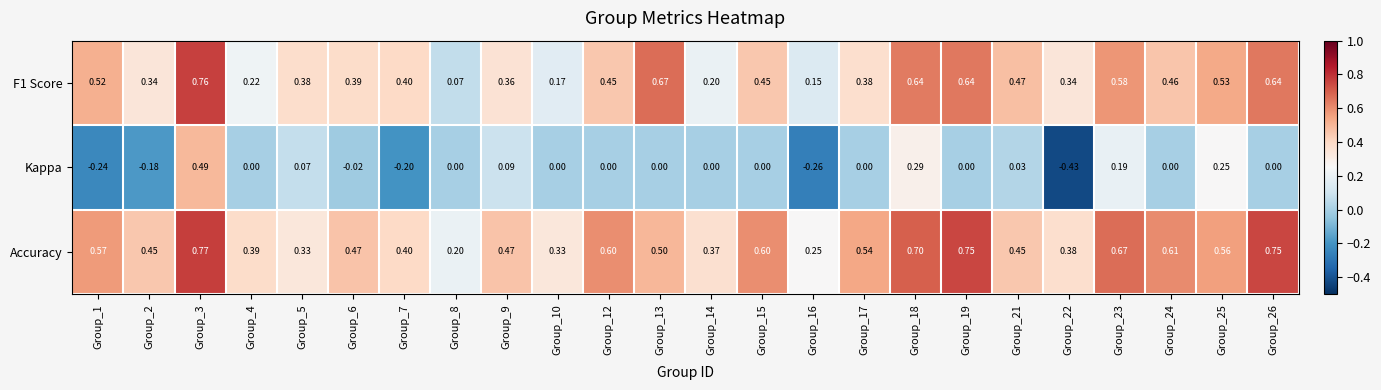

Which series has the widest spread of values?

Kappa